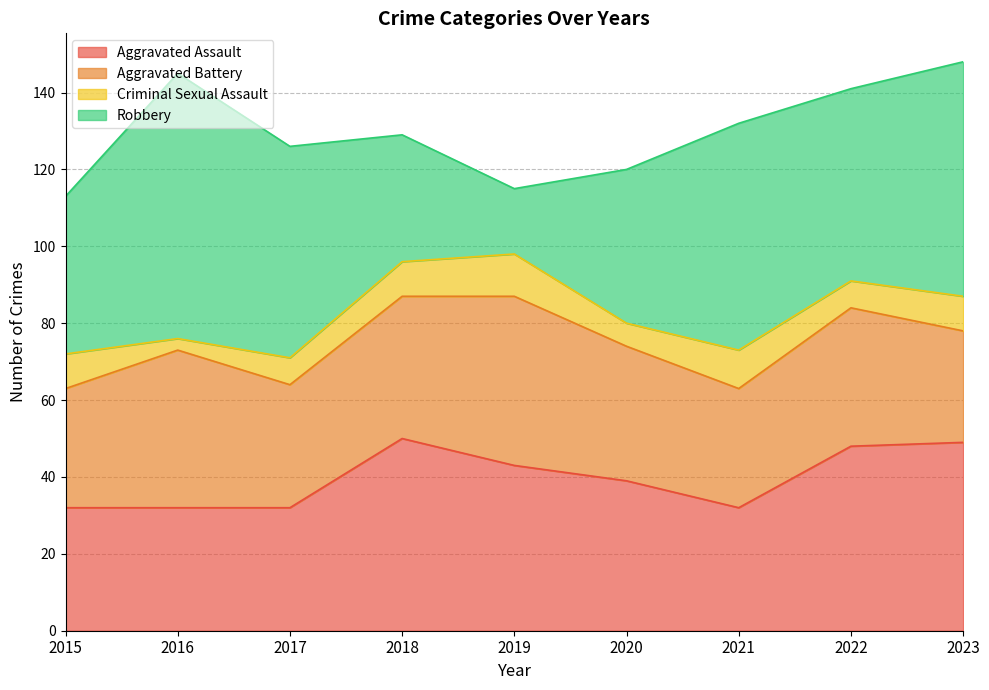

Which category has the highest value in the Aggravated Battery series?

2019